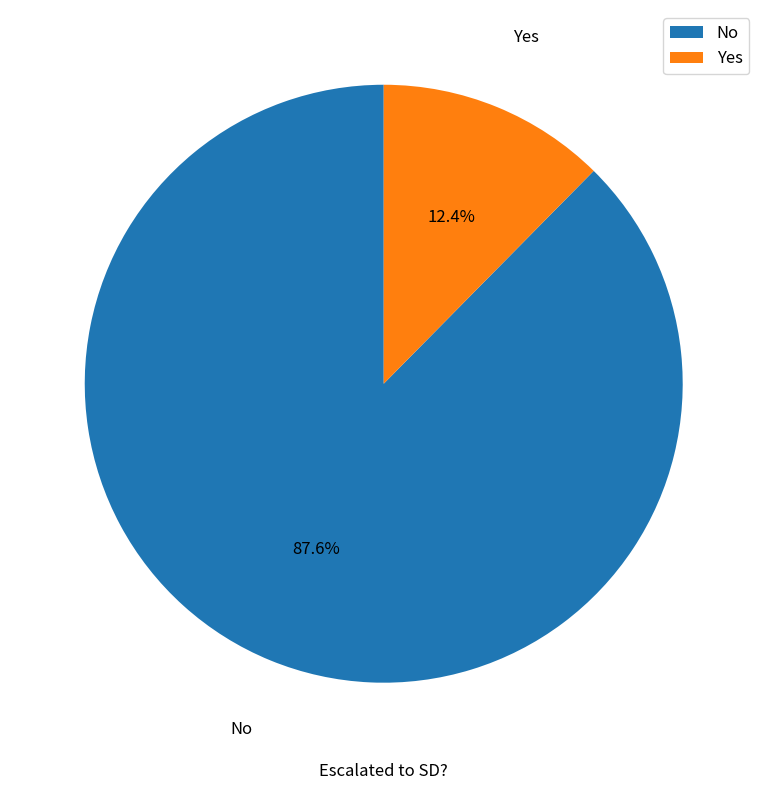

Is it true that Yes is 5% of the pie?

False